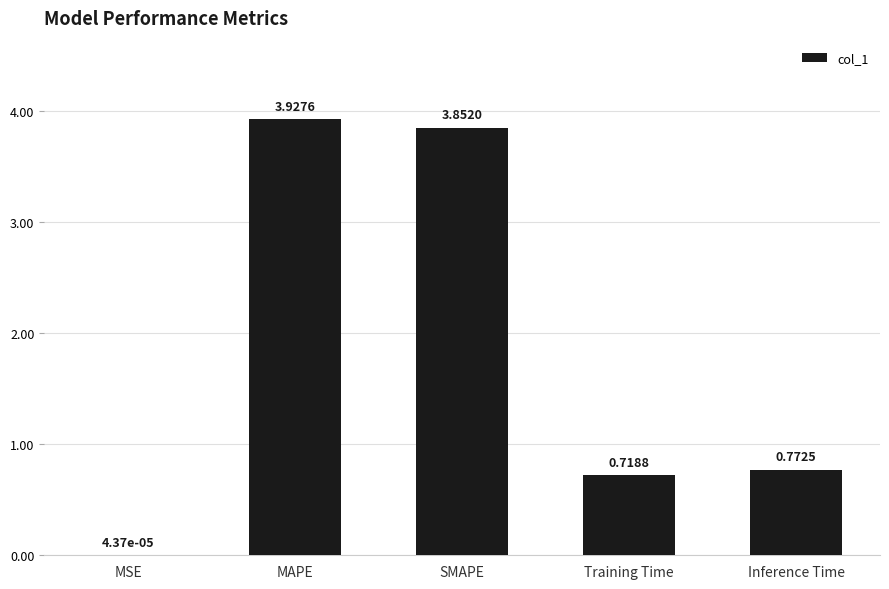

What is the change in value from MAPE to Training Time?

-3.2